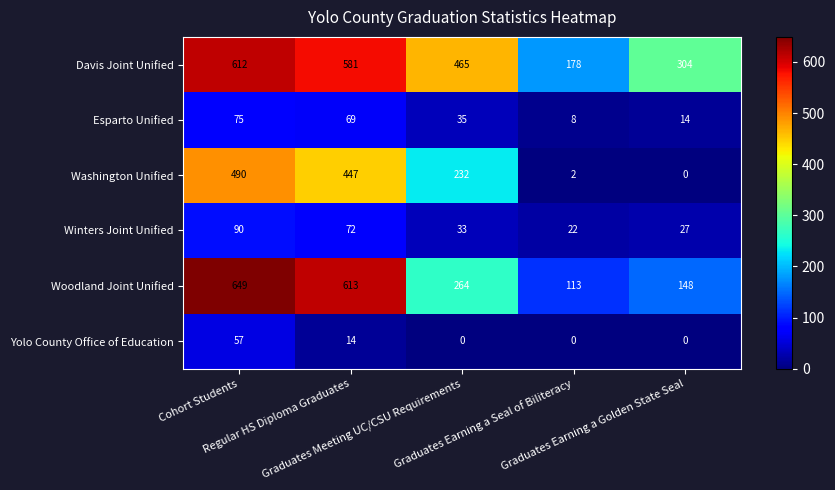

Rank the series by their maximum value, from highest to lowest.

Woodland Joint Unified, Davis Joint Unified, Washington Unified, Winters Joint Unified, Esparto Unified, Yolo County Office of Education